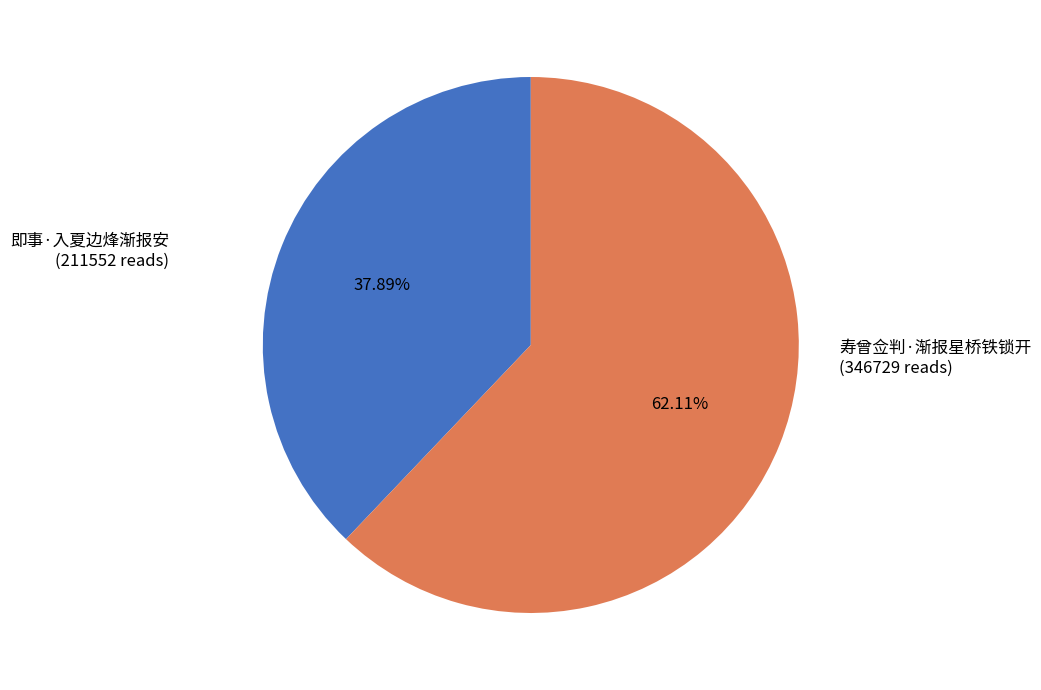

What is the total percentage of 寿曾佥判·渐报星桥铁锁开 and 即事·入夏边烽渐报安?

100.0%